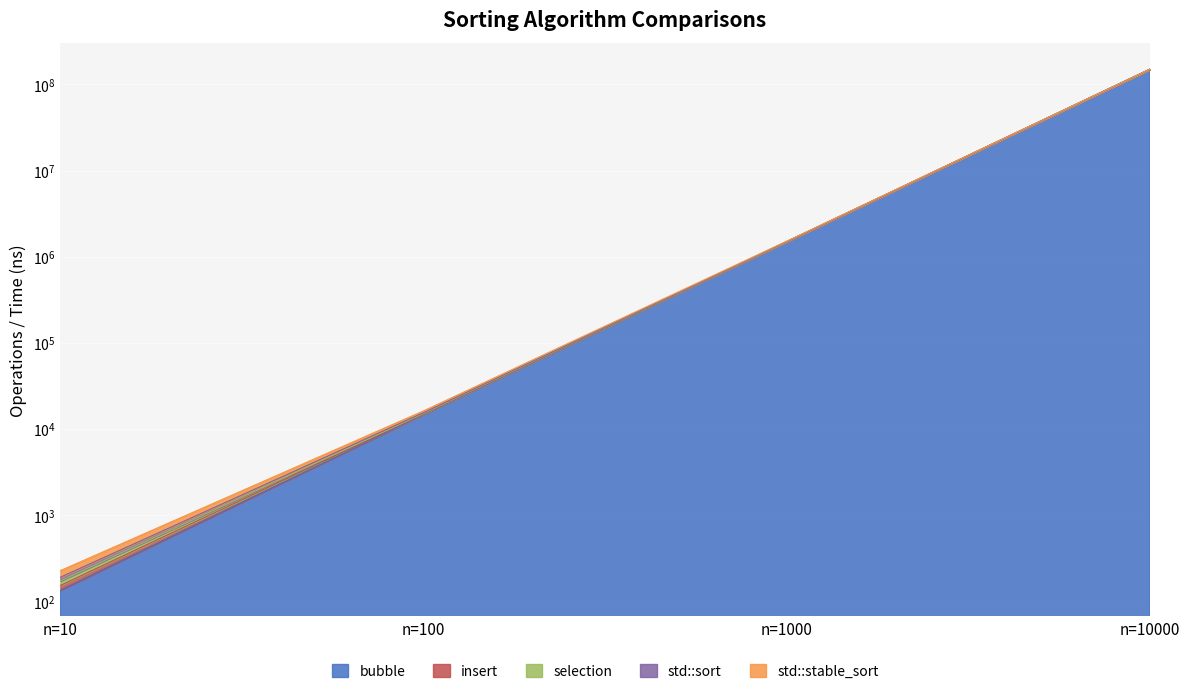

Reading left to right, what are all the values shown in this chart?

bubble: 135	14850	1498500	149985000
insert: 229	16346	1517500	150197012
selection: 192	15577	1505787	150059871
std::sort: 174	15249	1502499	150024999
std::stable_sort: 154	15049	1500499	150004999